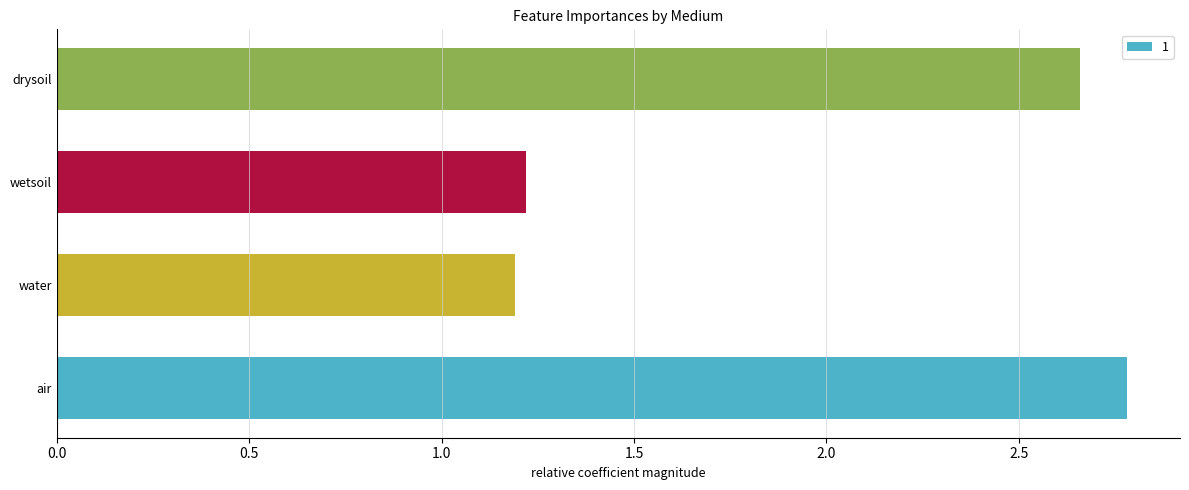

What is the difference between the second highest and second lowest values?

1.4